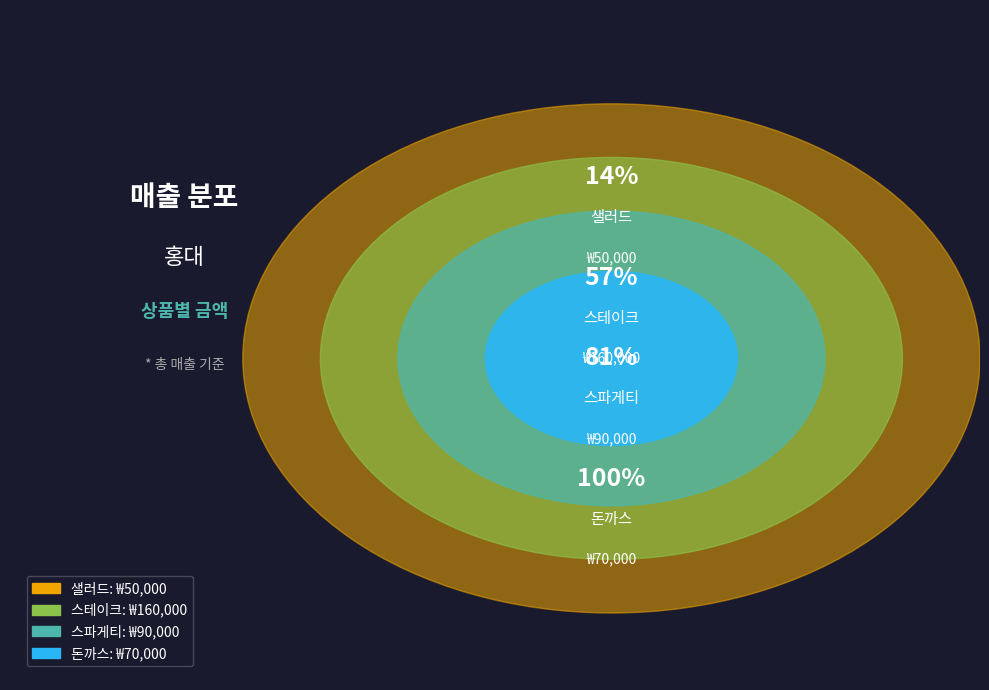

Which slice is the smallest?

샐러드